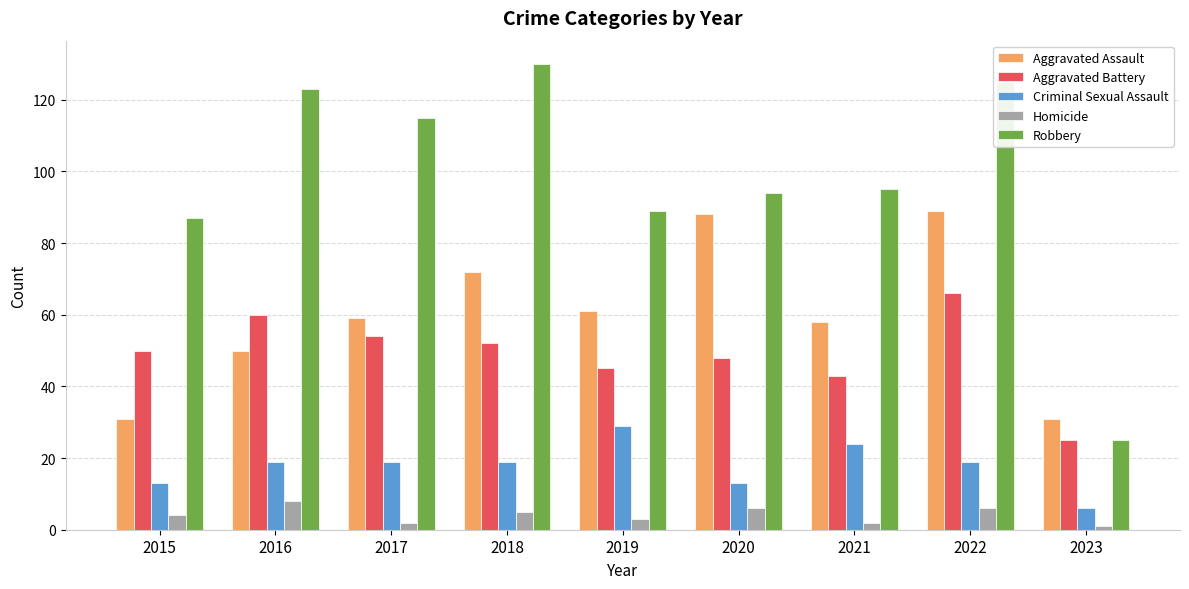

What is the difference between the Aggravated Battery values at 2021 and 2015?

7